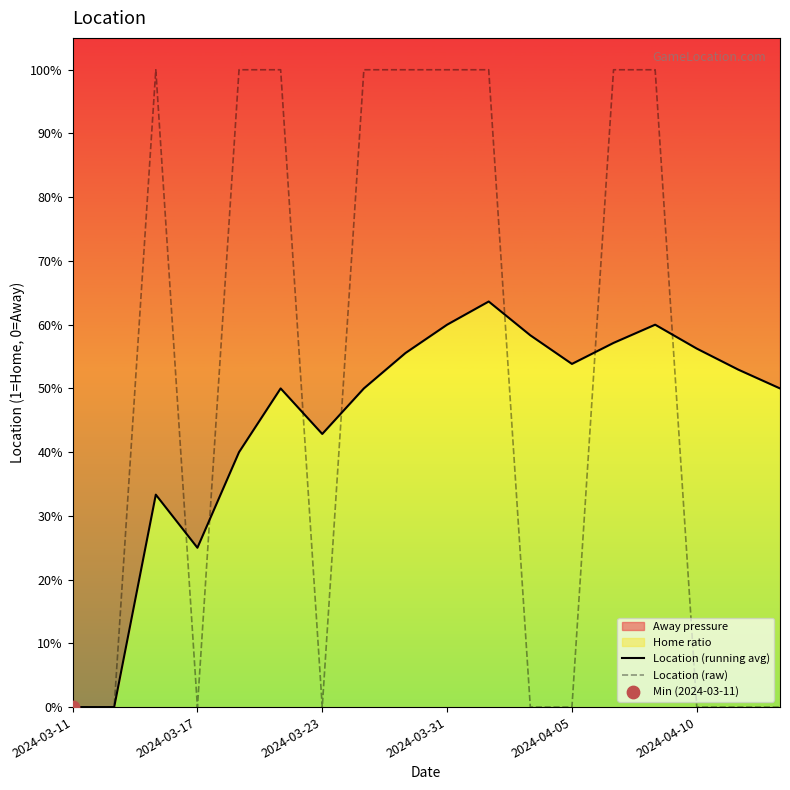

Which series contains the highest Y value?

Location (raw)